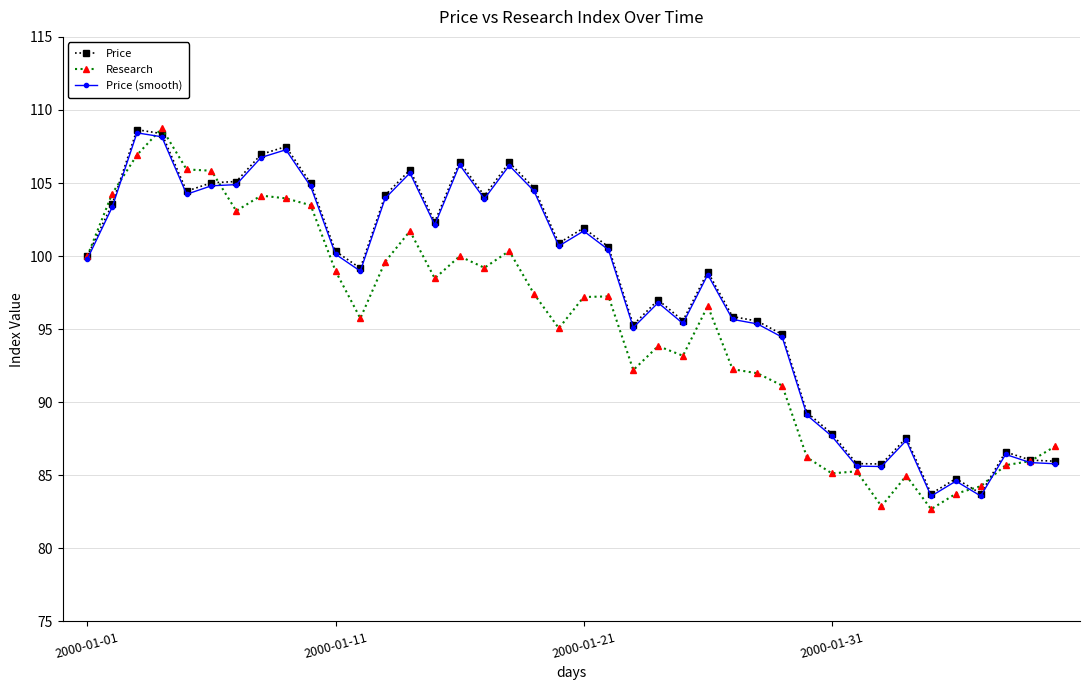

How many categories are shown in the chart?

40